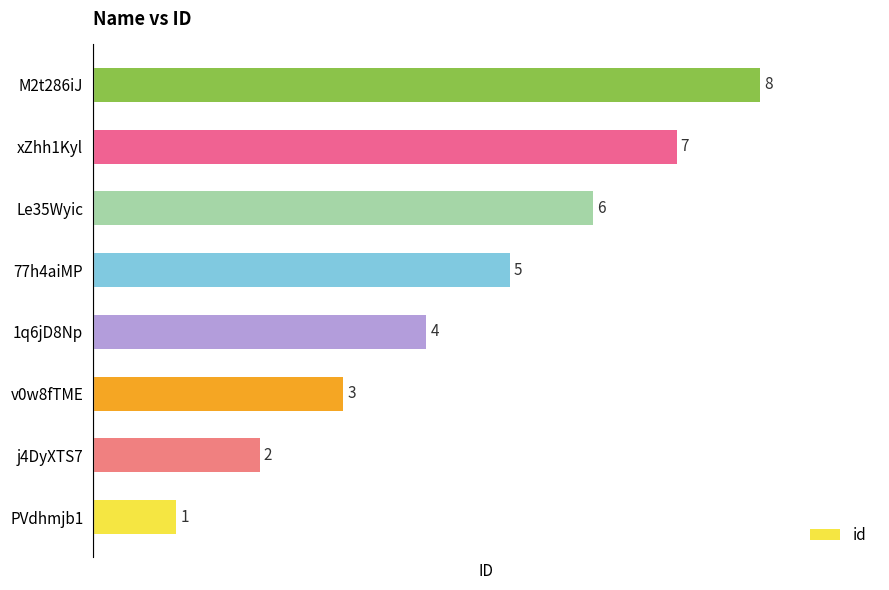

What is the ratio of the value at 1q6jD8Np to the value at xZhh1Kyl?

0.6